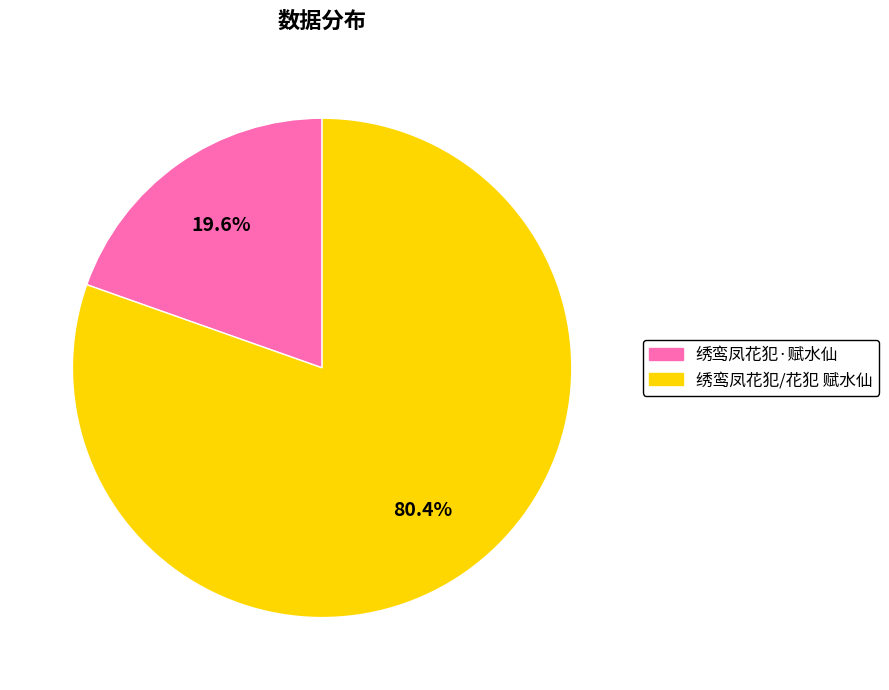

What is the ratio of the value at 绣鸾凤花犯/花犯 赋水仙 to the value at 绣鸾凤花犯·赋水仙?

4.1